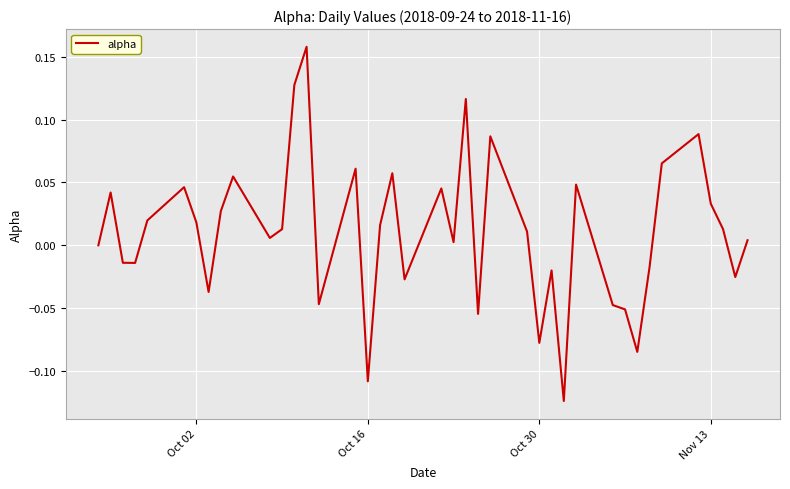

How many interior local valleys (lower than both neighbors) does the data have?

12